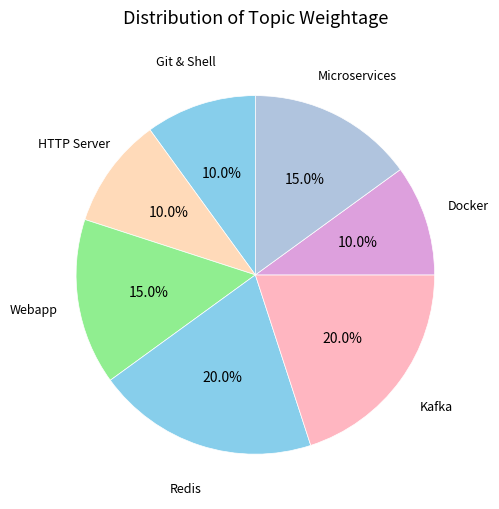

What percentage do HTTP Server and Kafka together represent?

30.0%